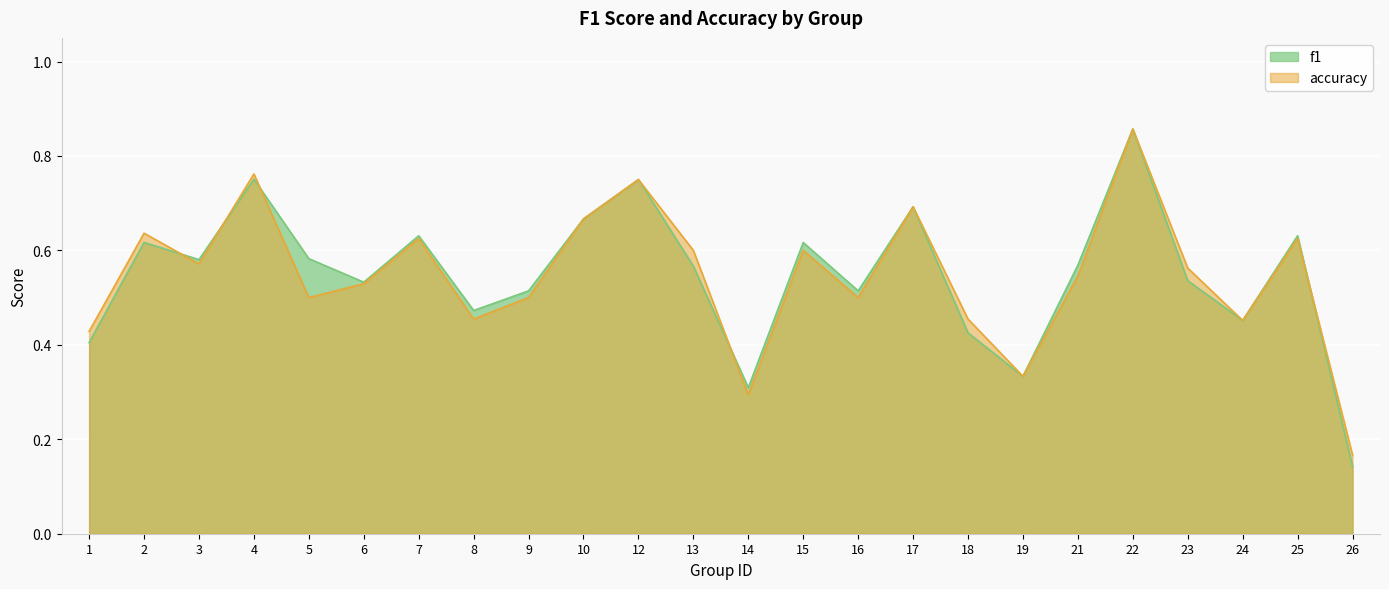

How many f1 values are between 0 and 1?

24